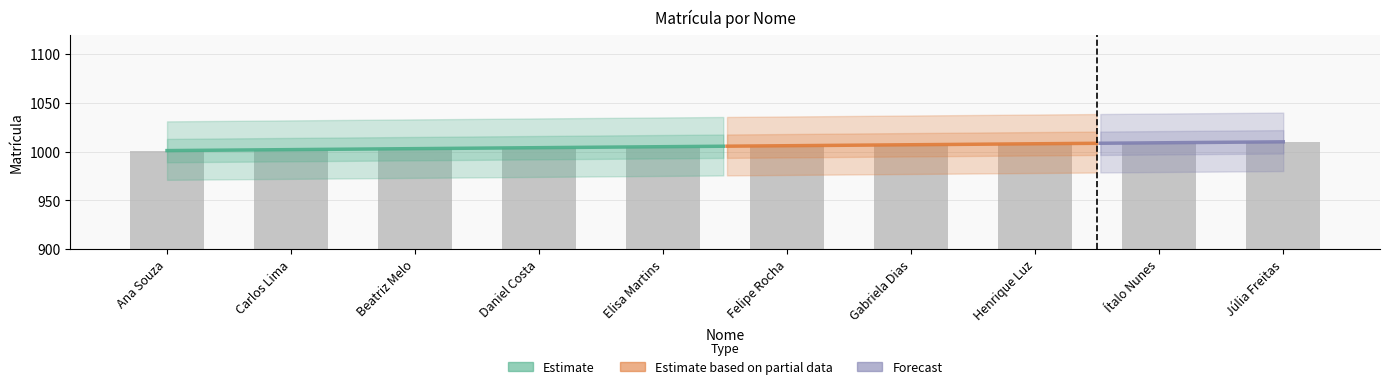

What is the difference between the maximum and minimum values?

9